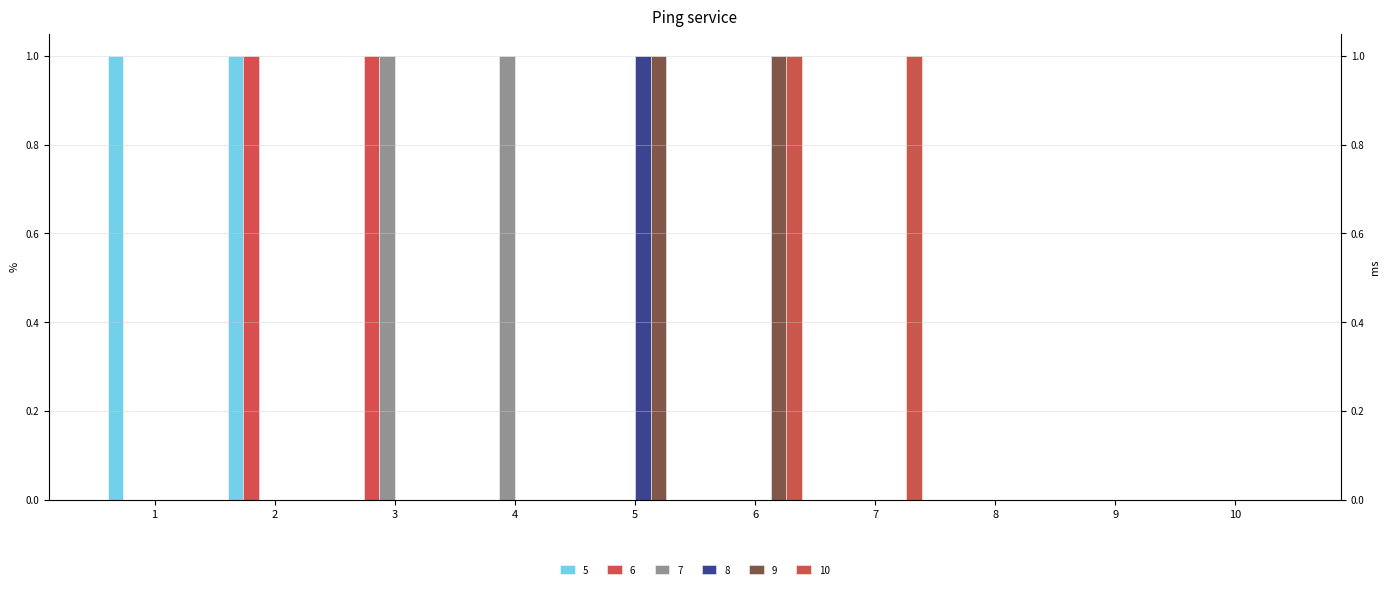

How many groups of bars are there?

10